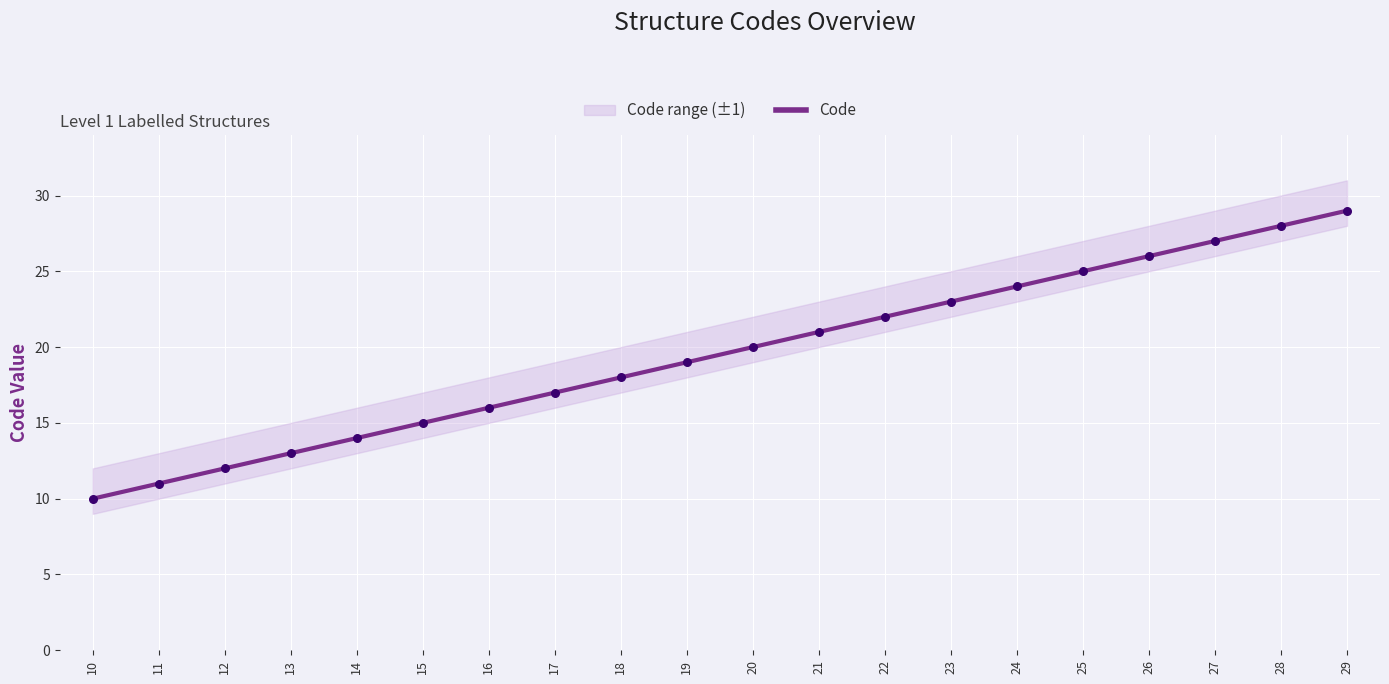

Which has a higher value, 27 or 25?

27